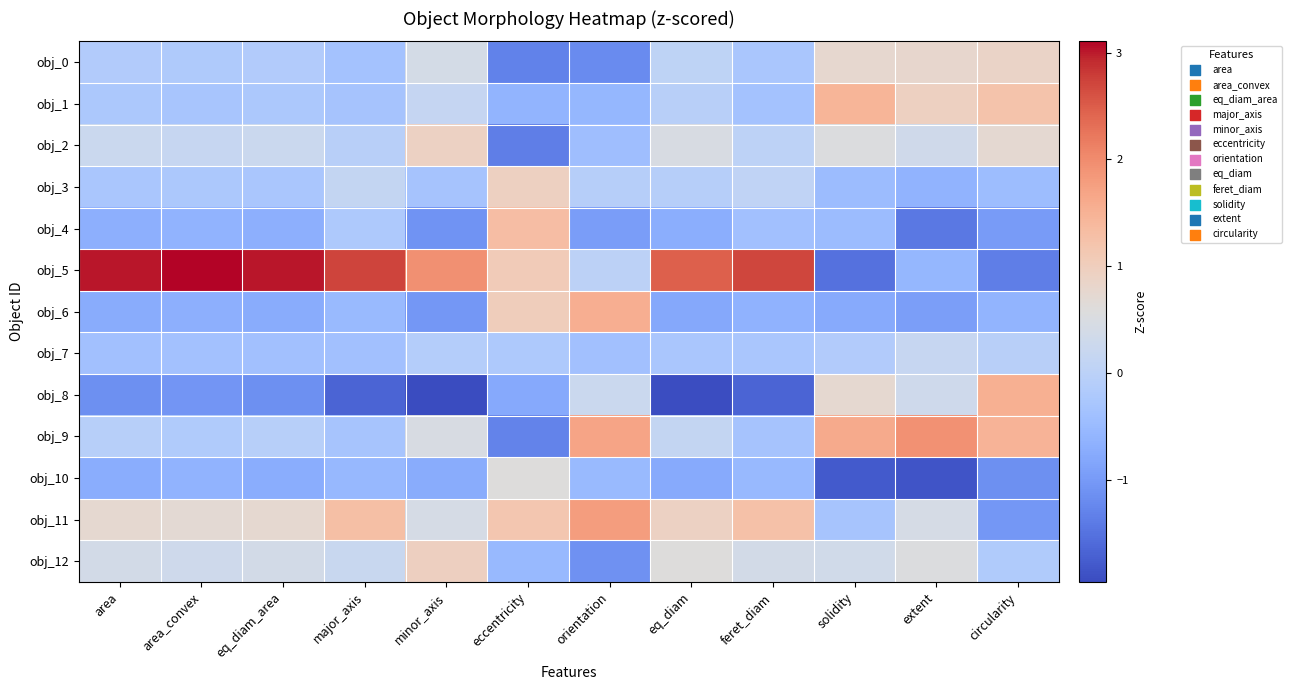

Which has a higher value, eccentricity or eq_diam_area?

eq_diam_area